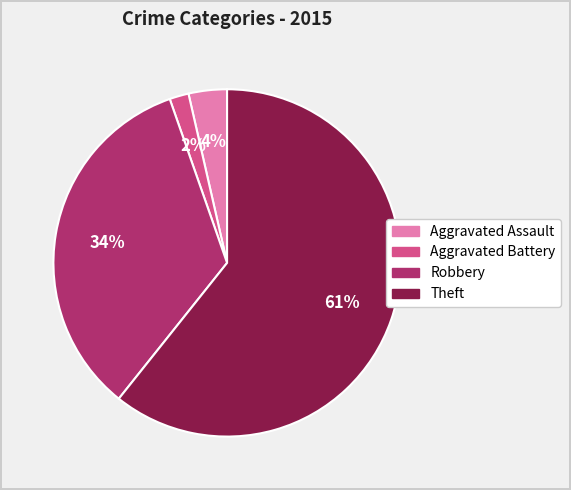

Which category has the smallest portion of the pie?

Aggravated Battery